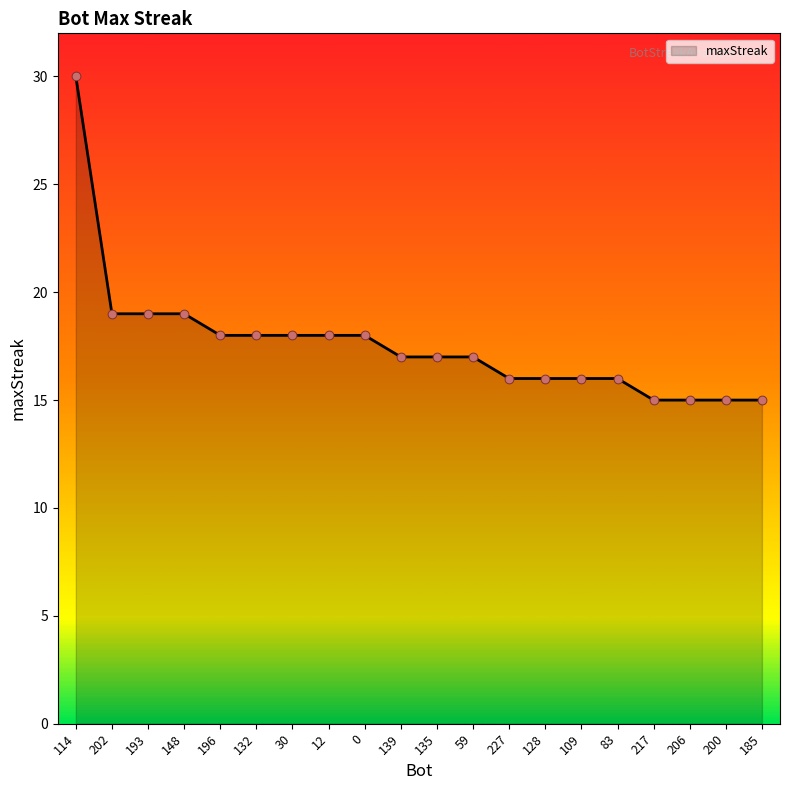

Between 30 and 185, which is larger?

30